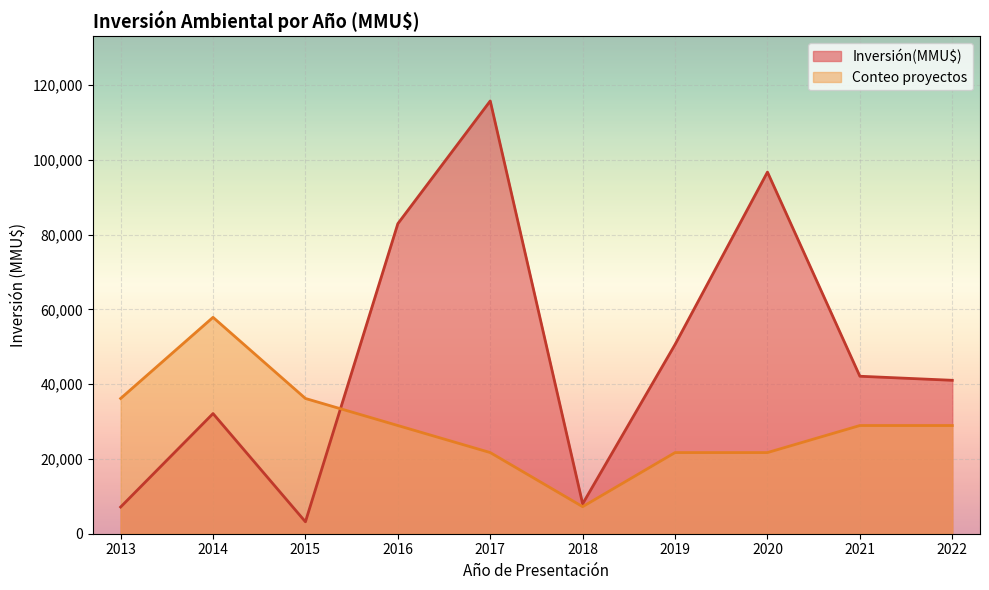

The value of Inversión(MMU$) at 2017 is 115799.0. True or false?

True